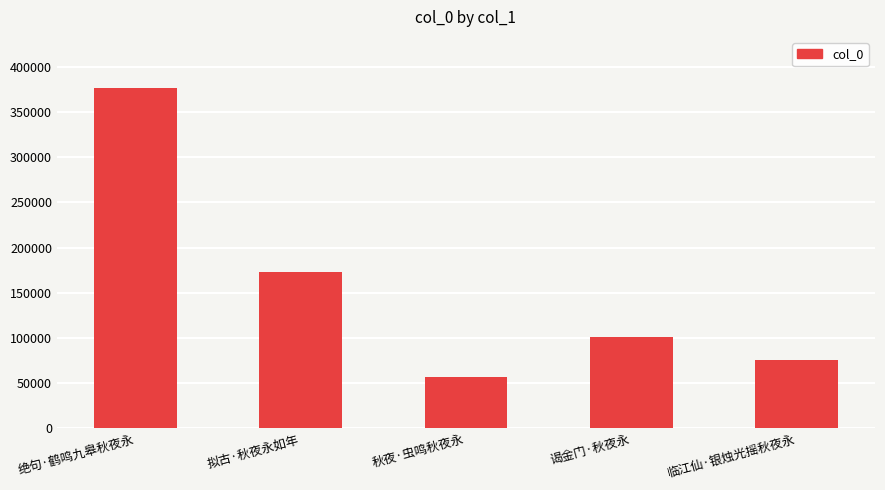

At which label does the data first exceed 101387?

绝句·鹤鸣九皋秋夜永